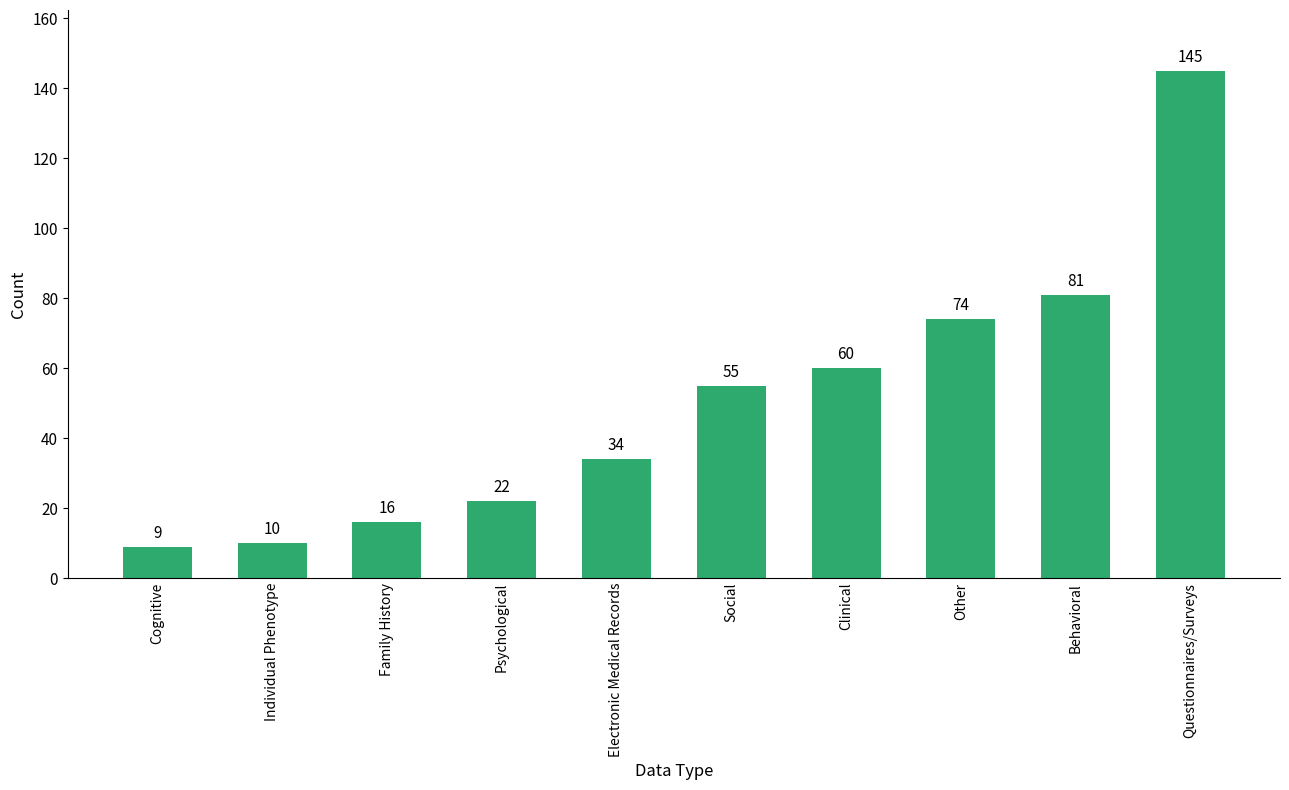

At which label is the value closest to 77?

Other